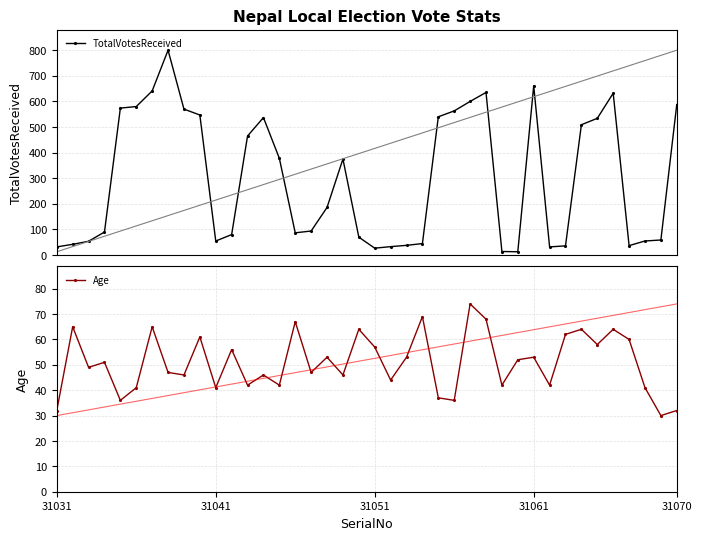

In Age, how many points are higher than both neighbors (excluding endpoints)?

14